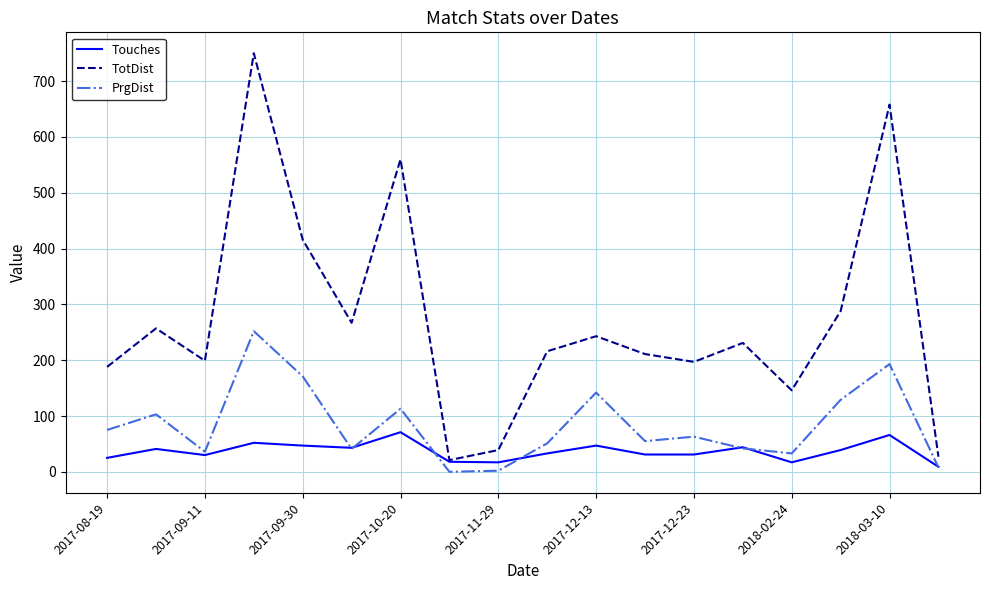

True or false: TotDist and PrgDist intersect in this chart.

False